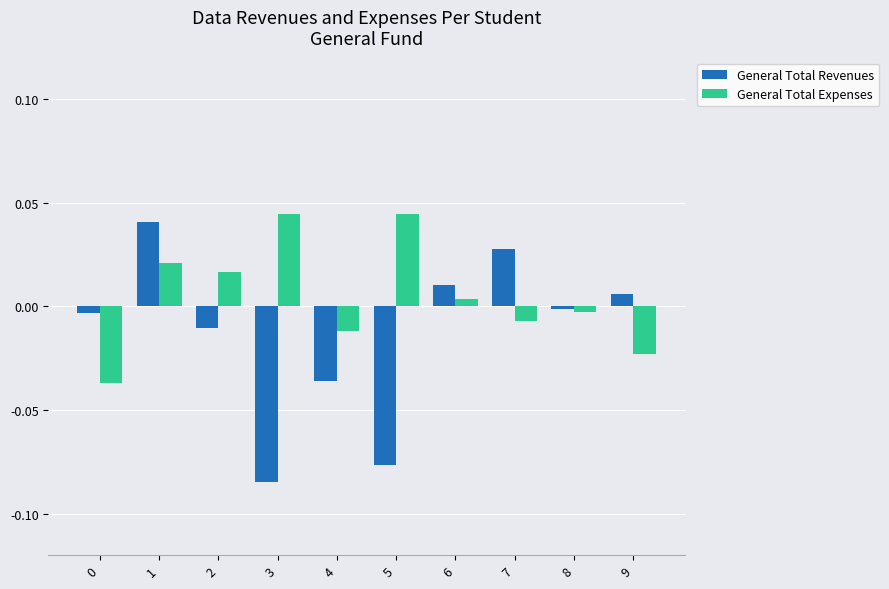

The value of General Total Expenses at 7 is -0.0. True or false?

True